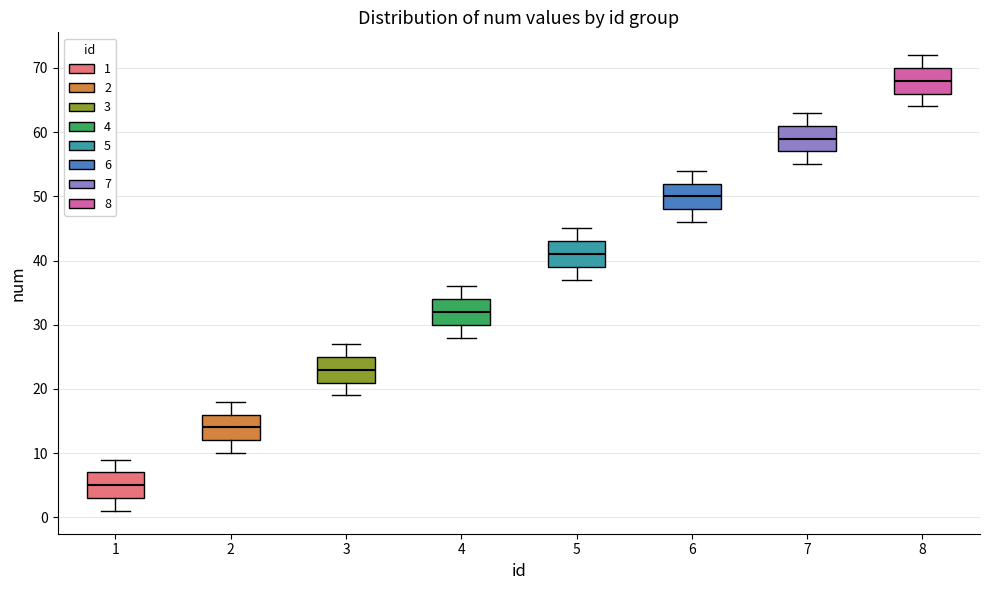

Which box's median line is the highest?

8